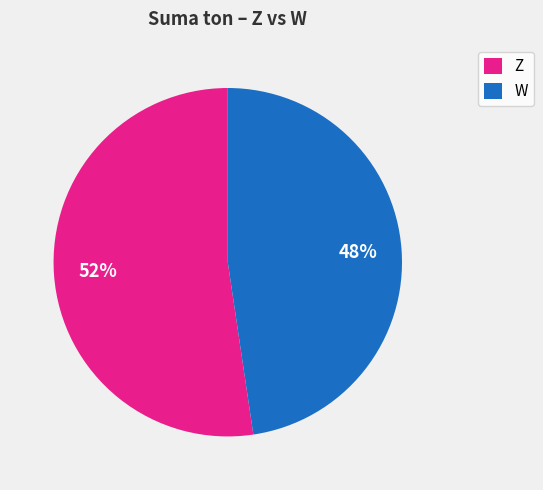

How many segments does this pie chart have?

2